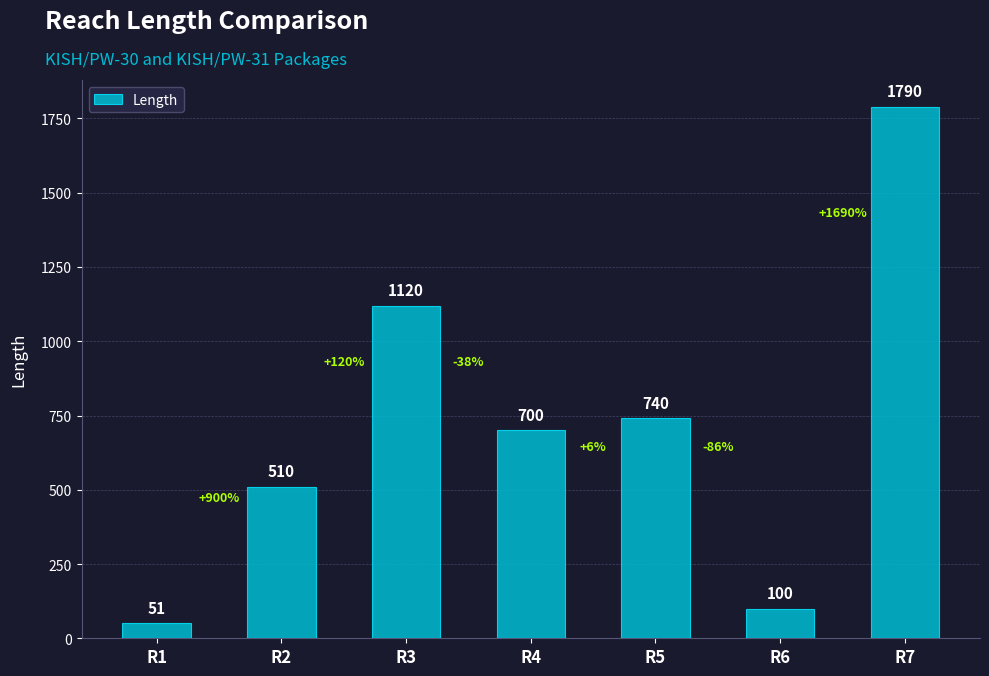

List the labels in order of value, largest first.

R7, R3, R5, R4, R2, R6, R1